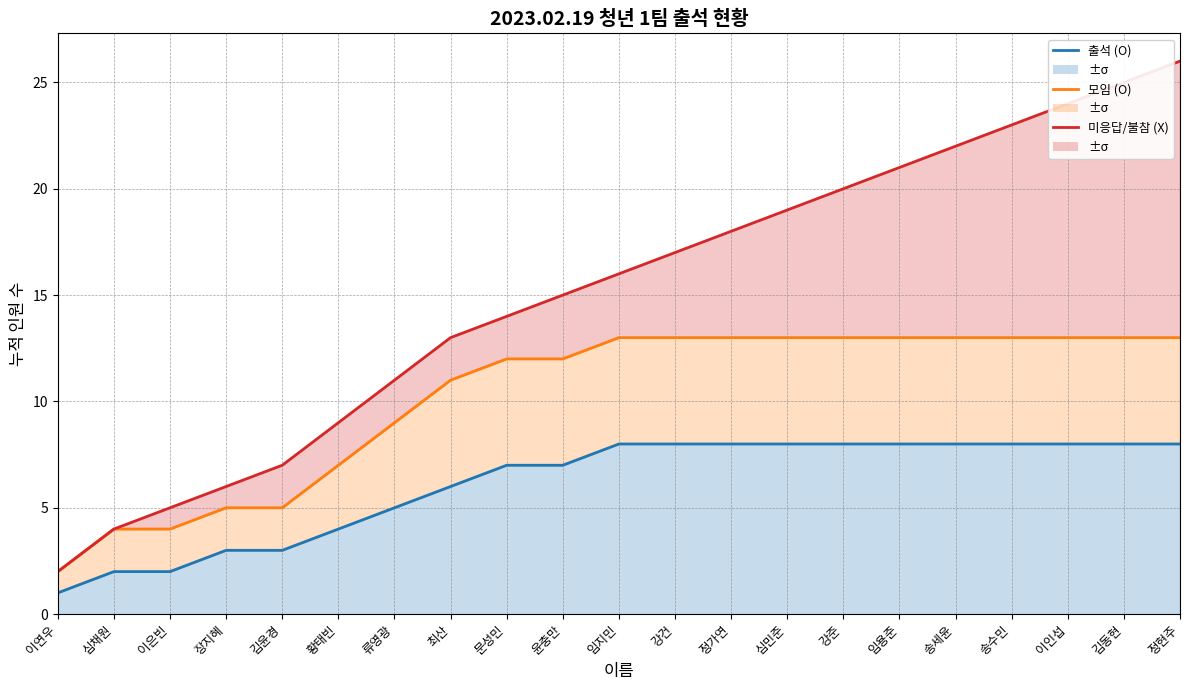

At which category is the sum across all series the highest?

정현주